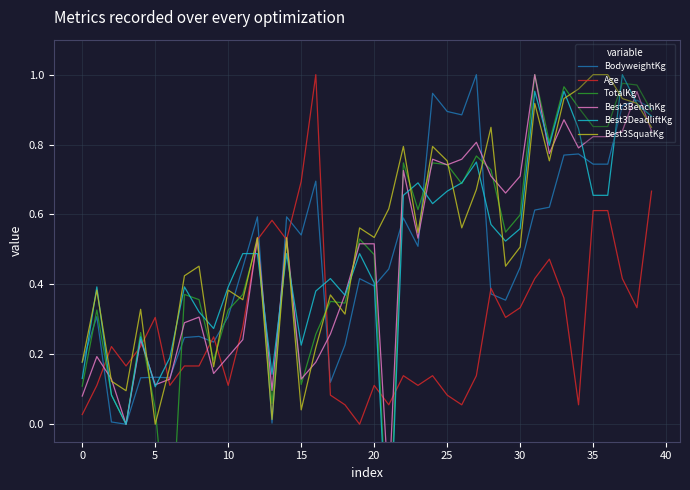

What is the approximate value of TotalKg at 34?

0.9